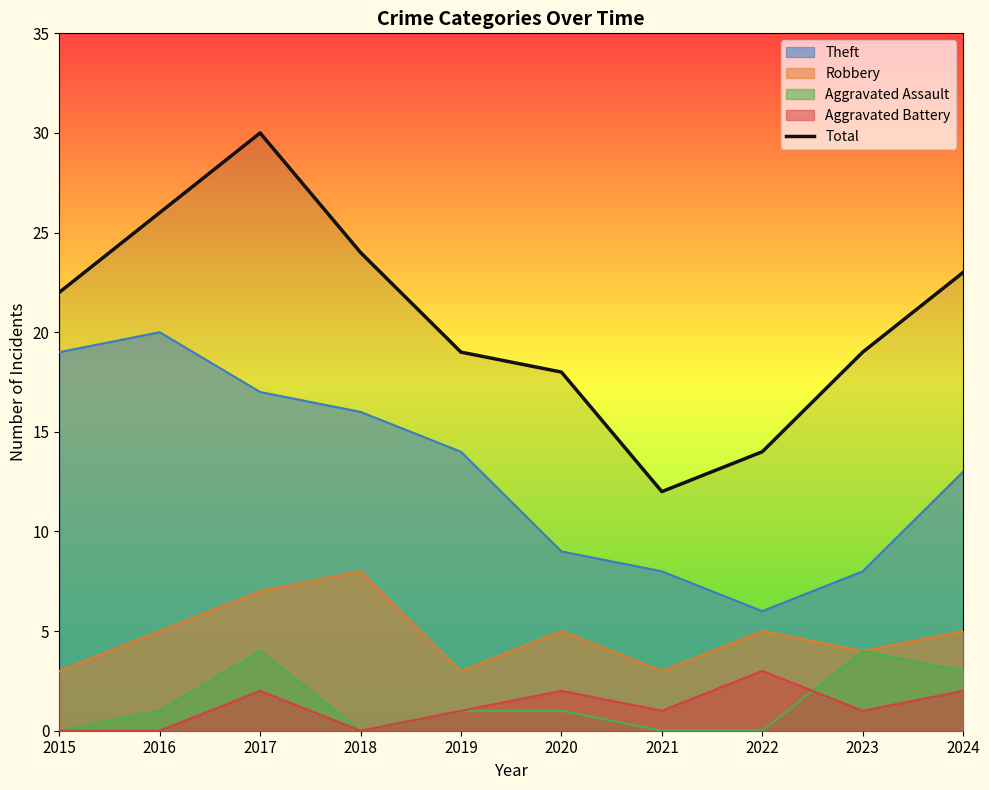

How many distinct data groups are displayed?

5